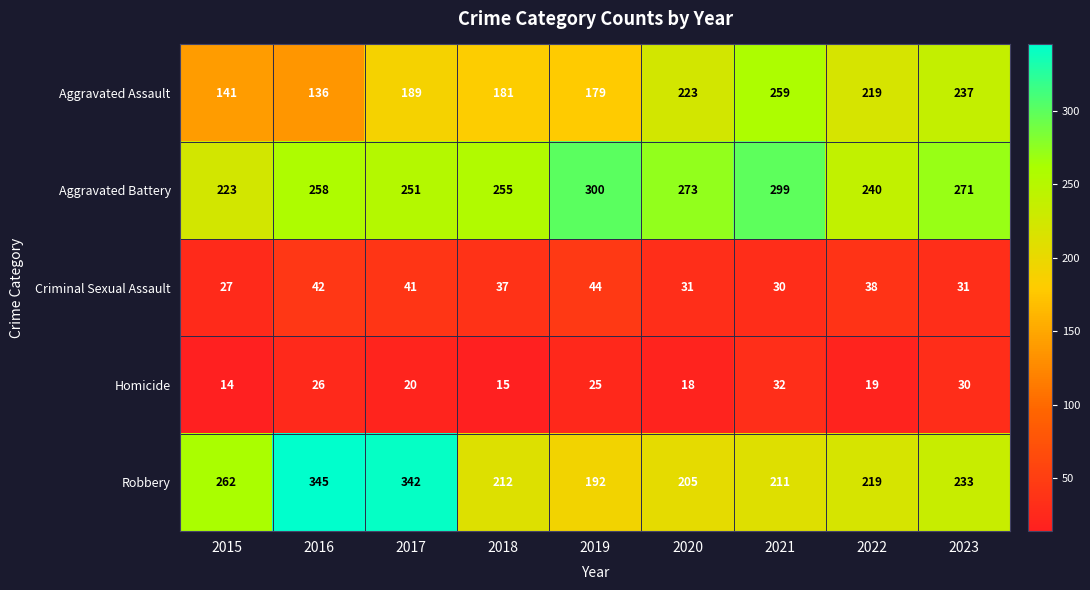

What is the approximate value of Homicide at 2021?

32